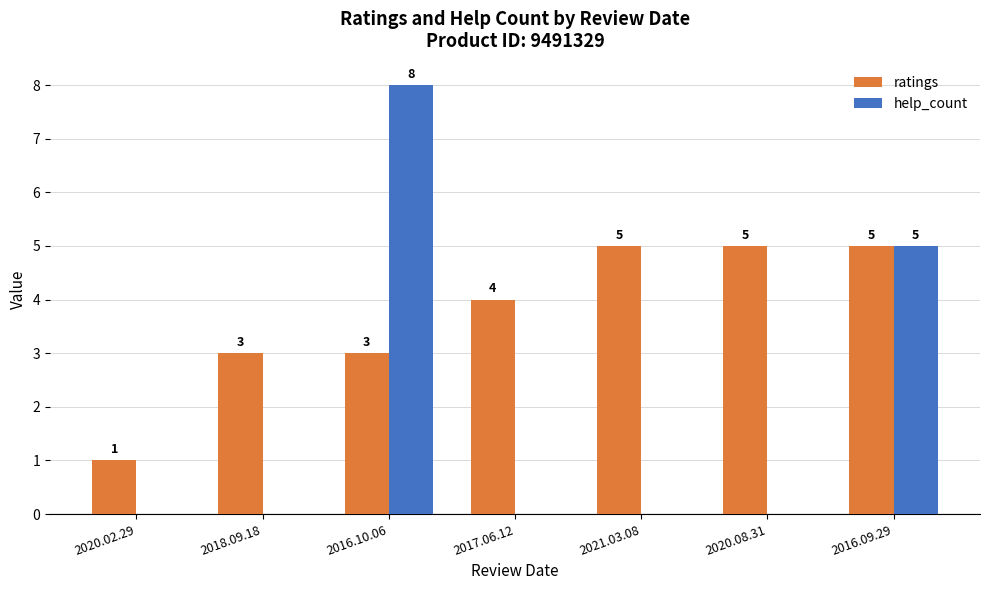

What is the approximate value of ratings at 2020.08.31?

5